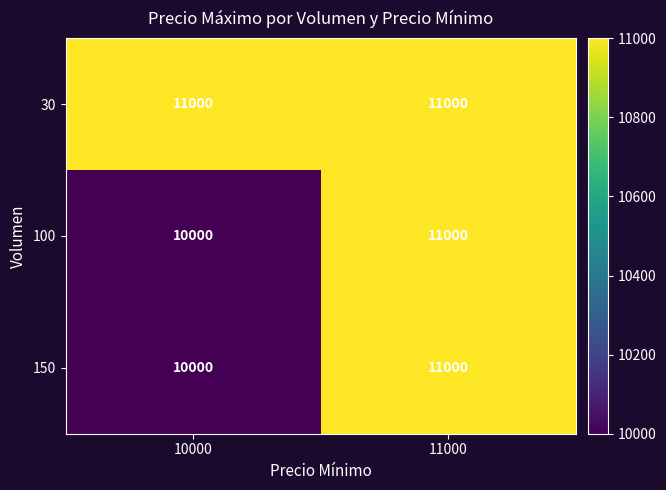

Reading left to right, list all the values displayed in this chart.

30: 11000	11000
100: 10000	11000
150: 10000	11000